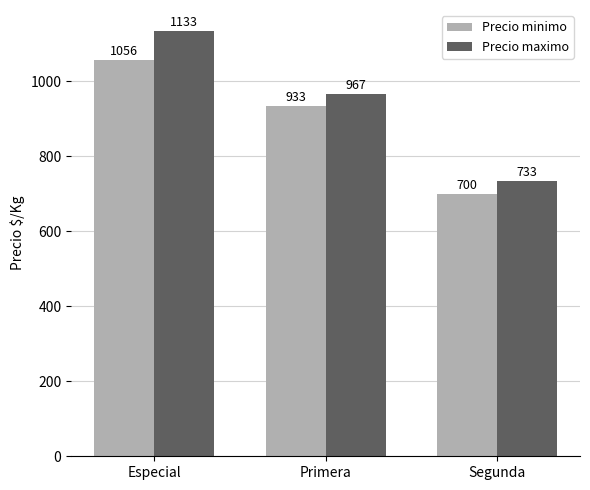

What are all the series names shown in the legend?

Precio minimo, Precio maximo